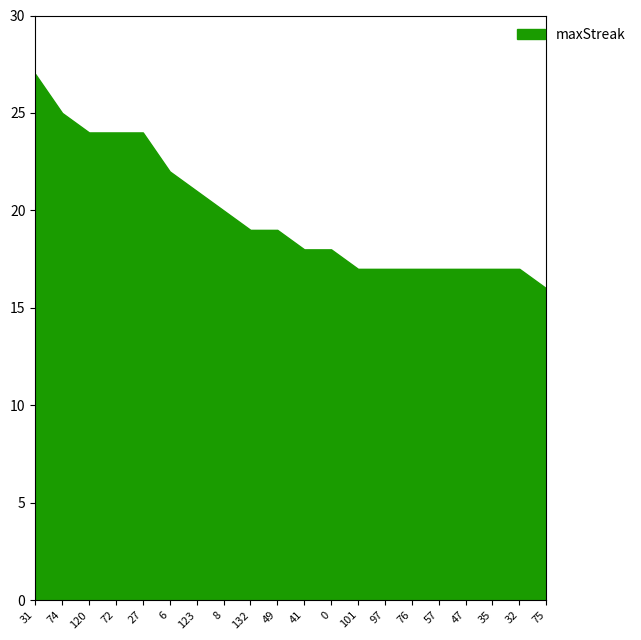

What position from the right is 8?

13